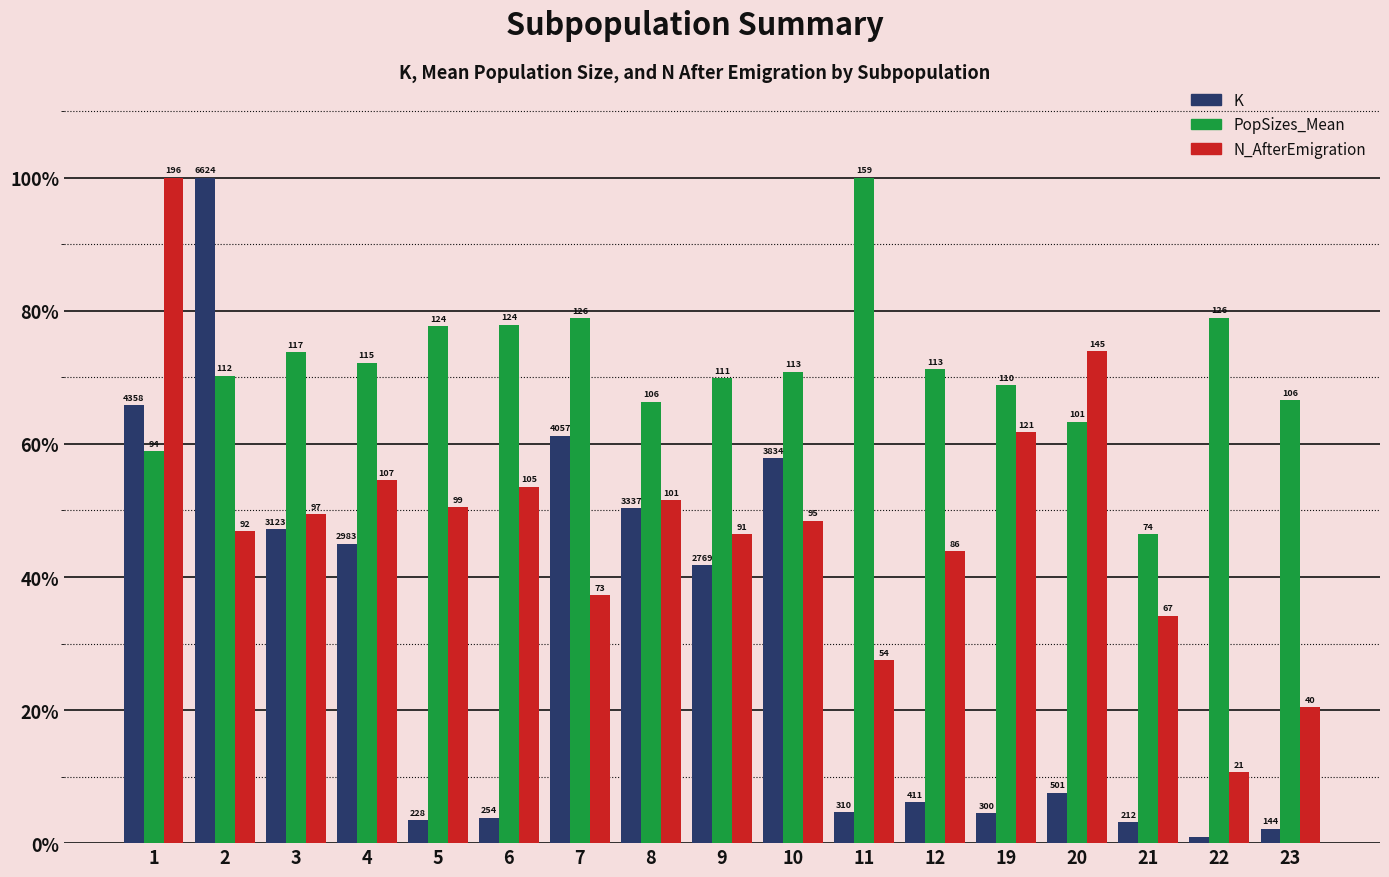

How many bars are there in total?

51